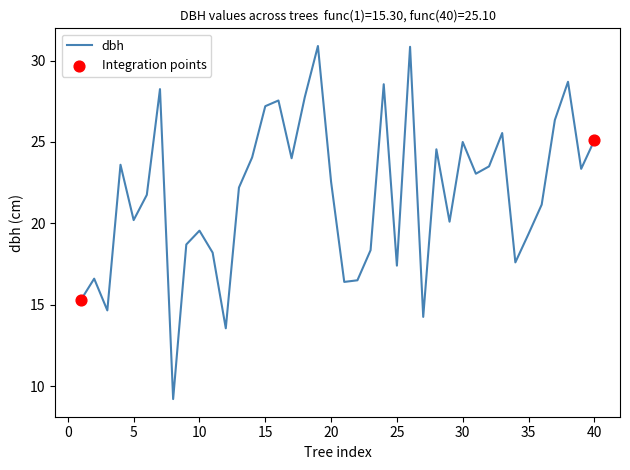

What is the maximum value shown in the chart?

30.9